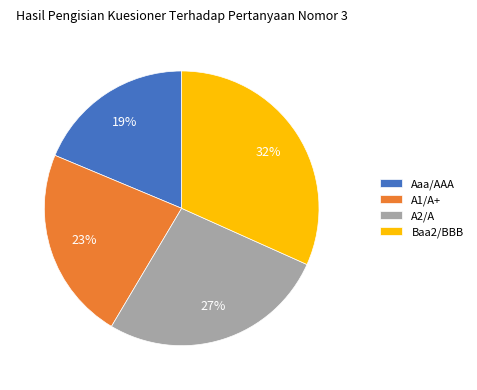

To the nearest percent, what is the average slice percentage?

25%